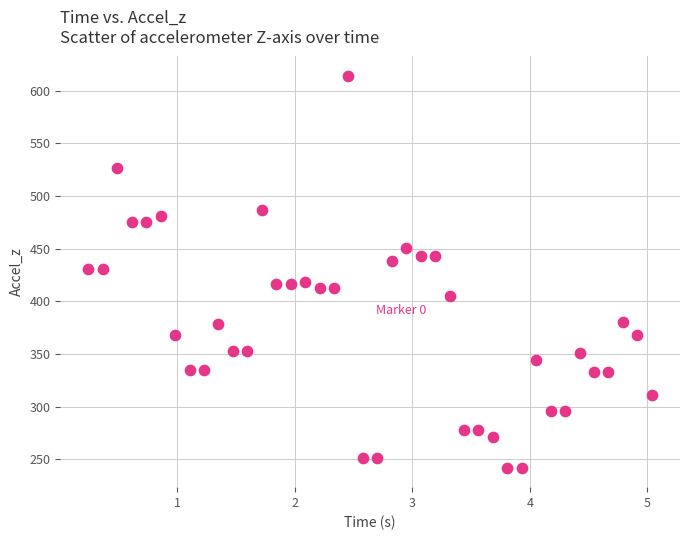

How many data points are displayed?

40